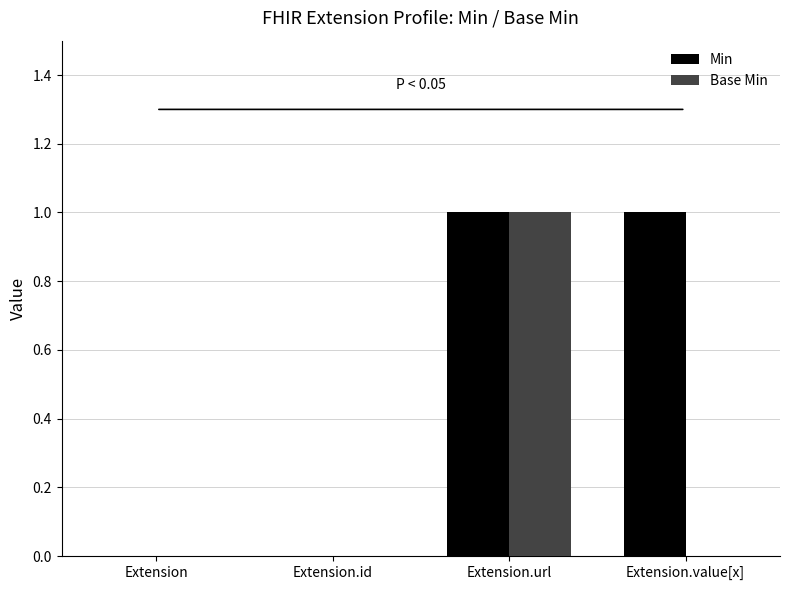

Are the bars horizontal?

No